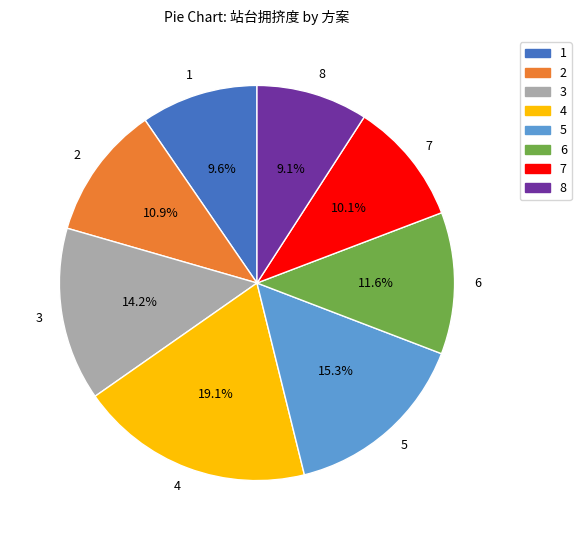

Which slice is the largest?

4